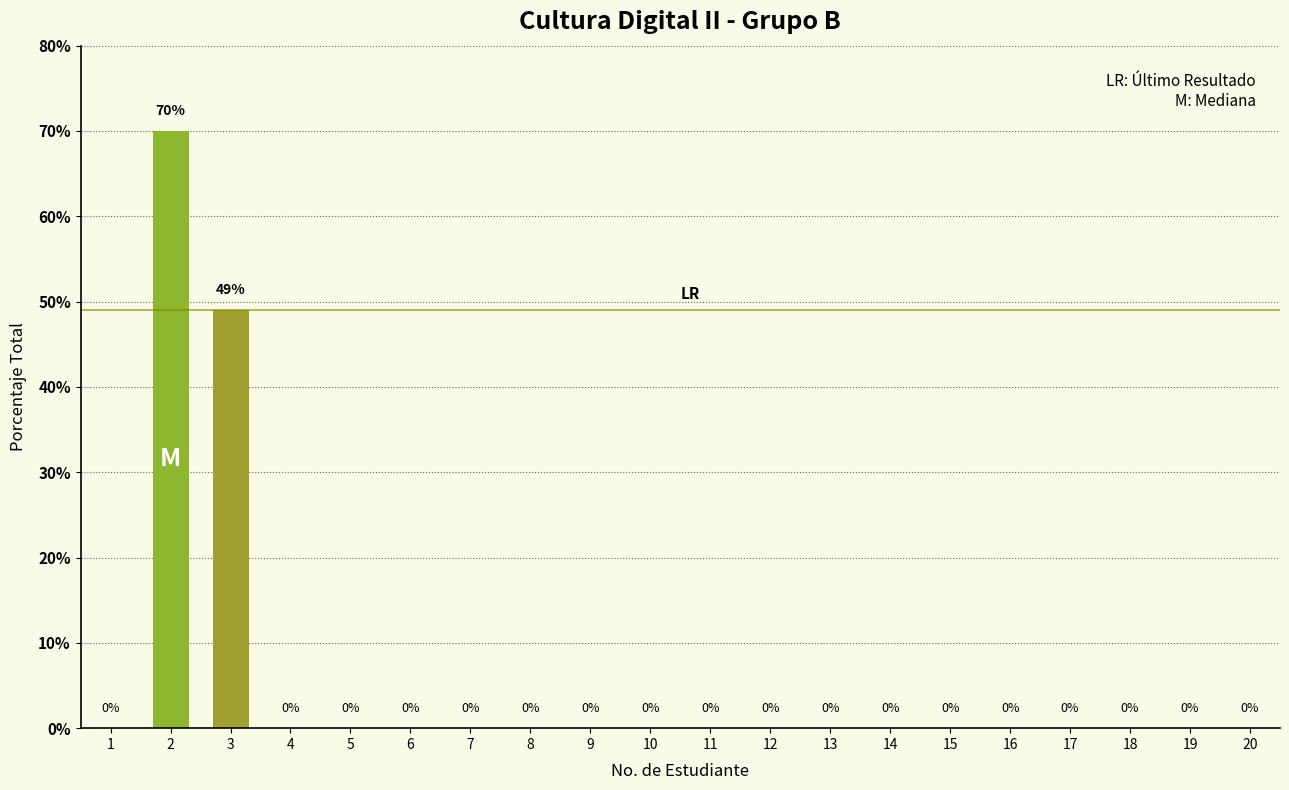

What is the sum of all values?

119